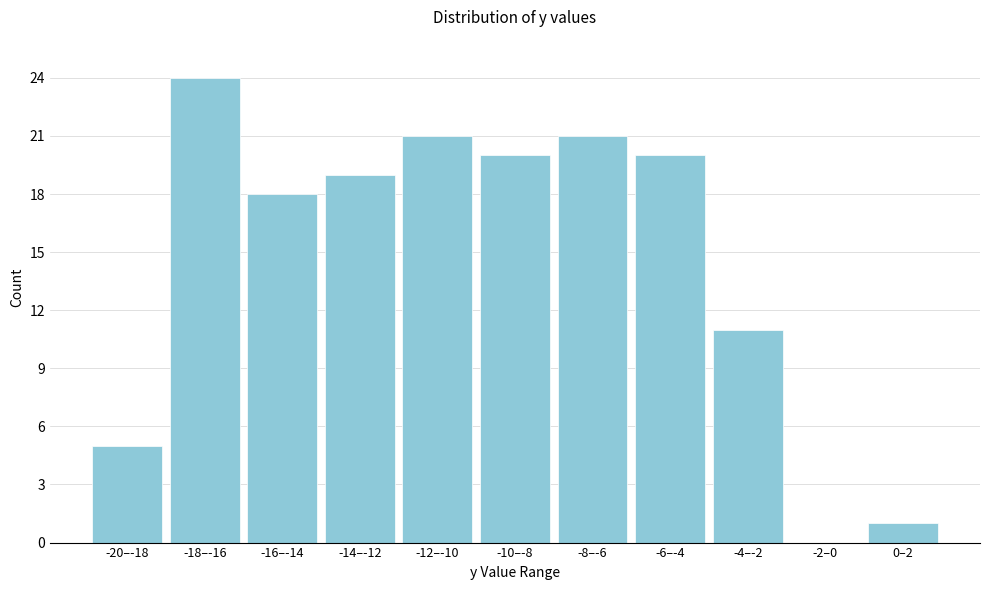

Reading right to left, transcribe all the data shown in this chart.

0–2=1	-2–0=0	-4–-2=11	-6–-4=20	-8–-6=21	-10–-8=20	-12–-10=21	-14–-12=19	-16–-14=18	-18–-16=24	-20–-18=5